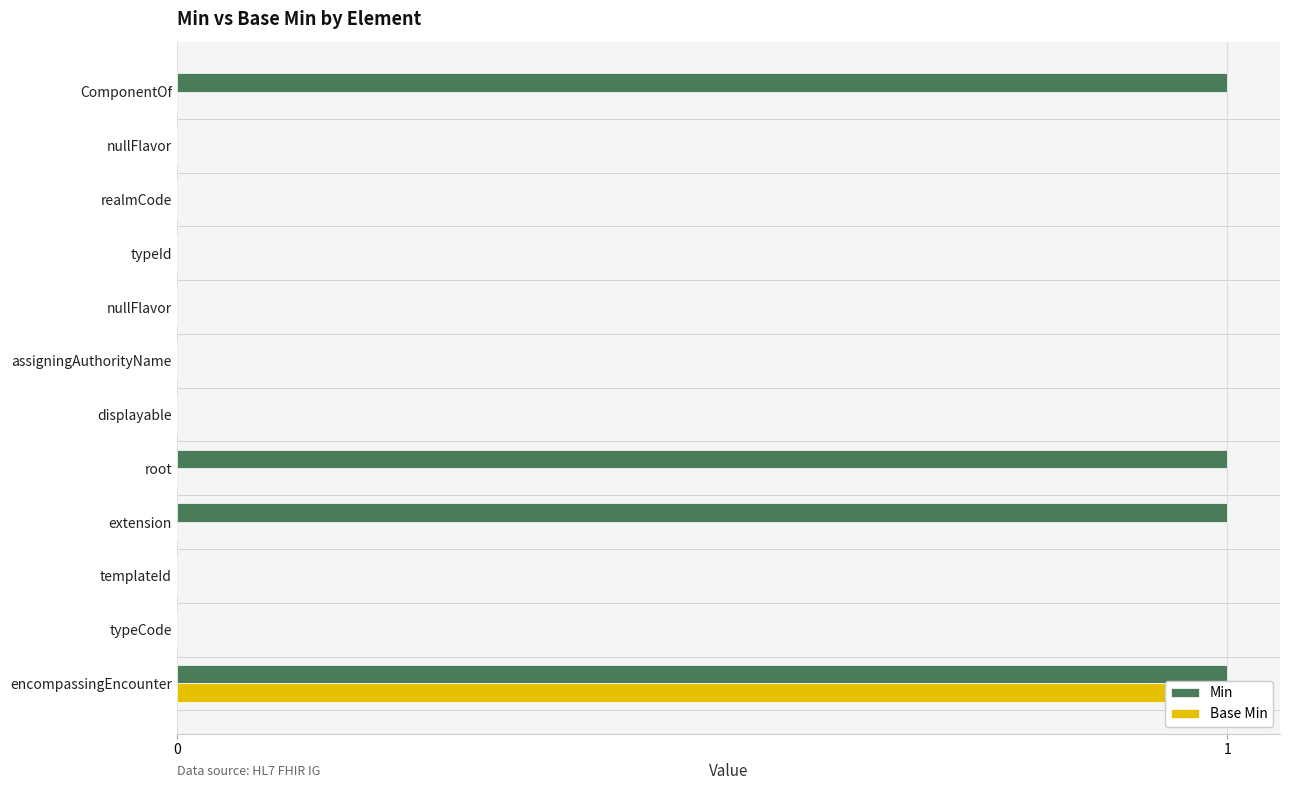

Reading right to left, what are all the values shown in this chart?

Min: 1	0	0	1	1	0	0	0	0	0	0	1
Base Min: 1	0	0	0	0	0	0	0	0	0	0	0